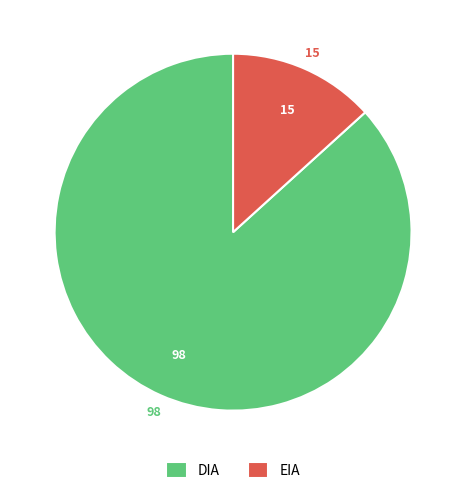

Combined, do EIA and DIA account for over 50%?

Yes